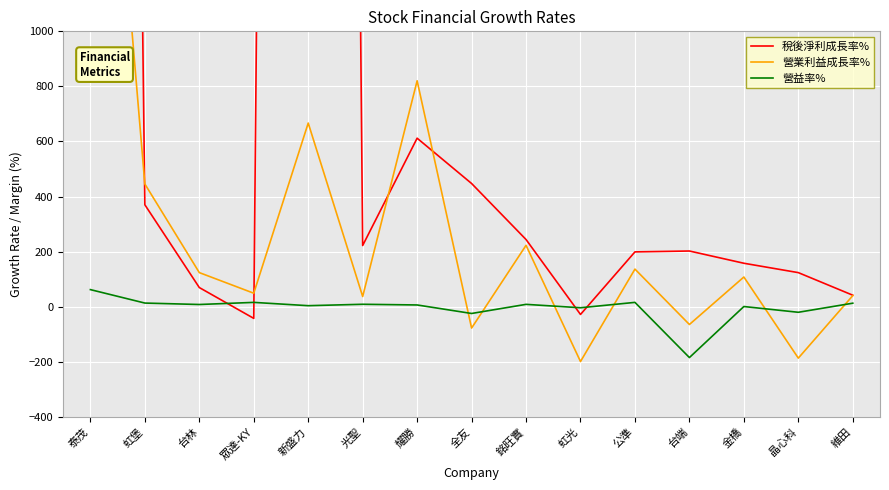

What is the label of the 10th point from the right?

光聖